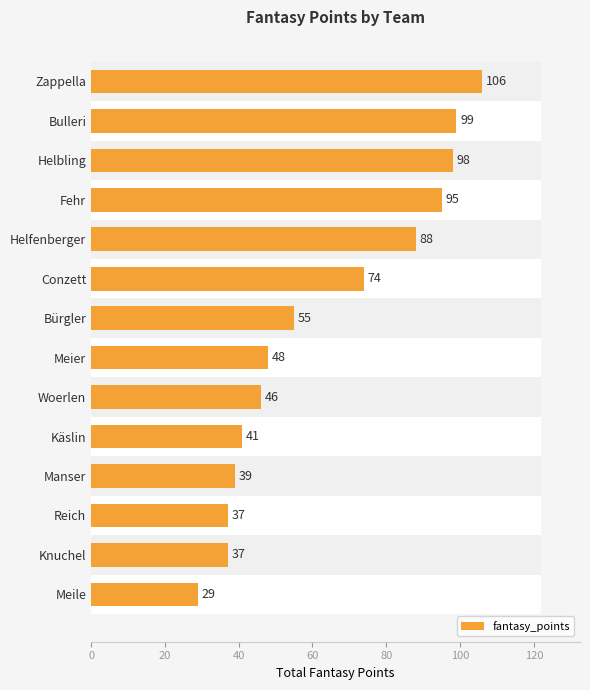

What position from the right is Meile?

14